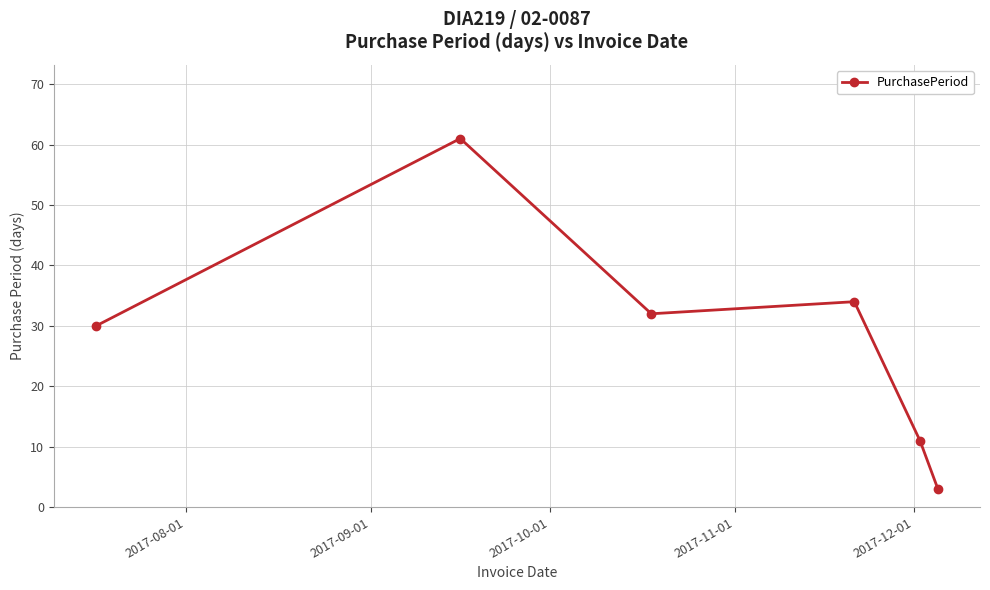

What is the value of the 1st point from the left?

30